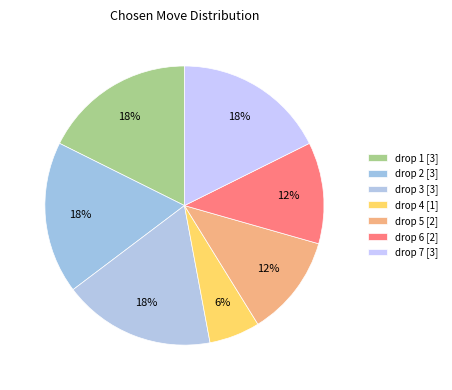

Is there any slice that represents more than half of the pie?

No